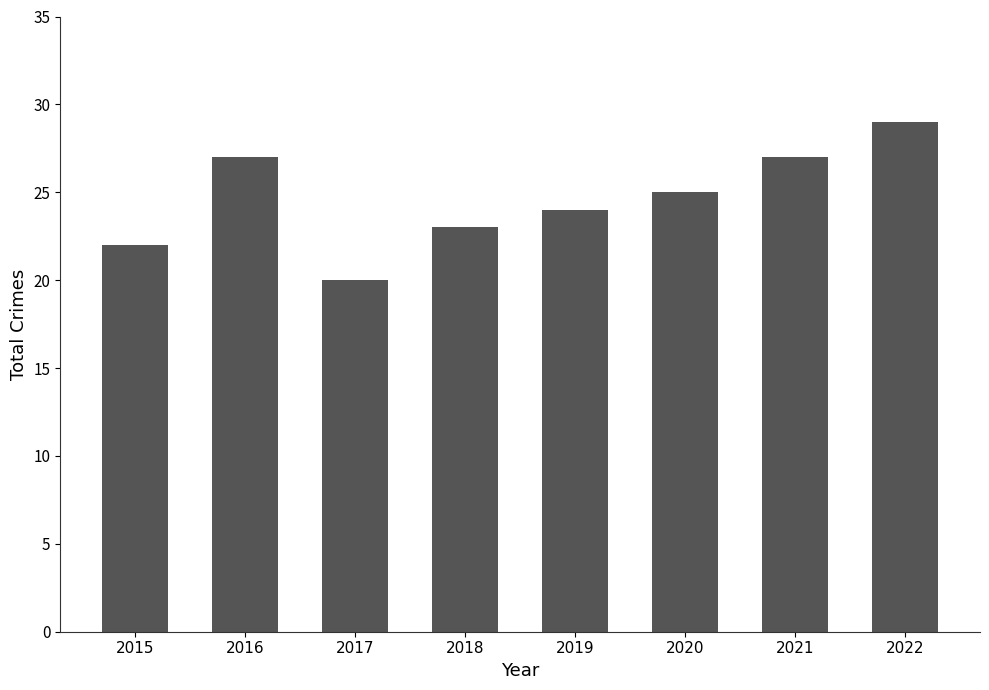

How many series are shown in this chart?

1